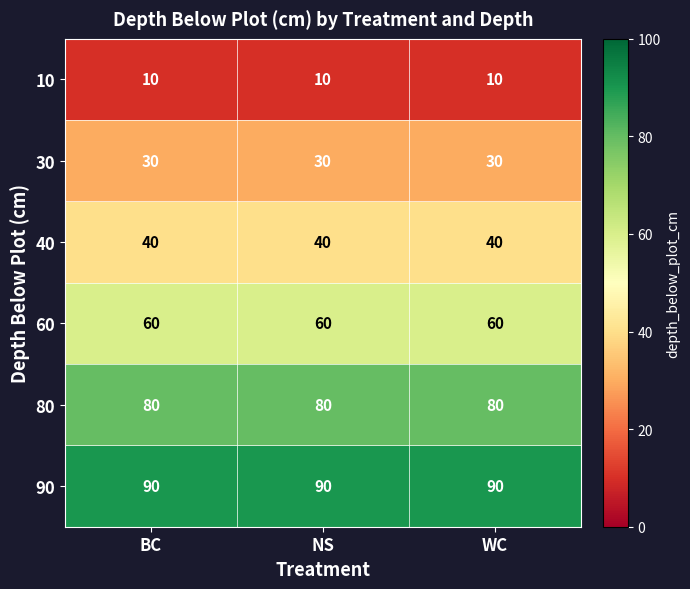

What is the average value of the 10 series?

10